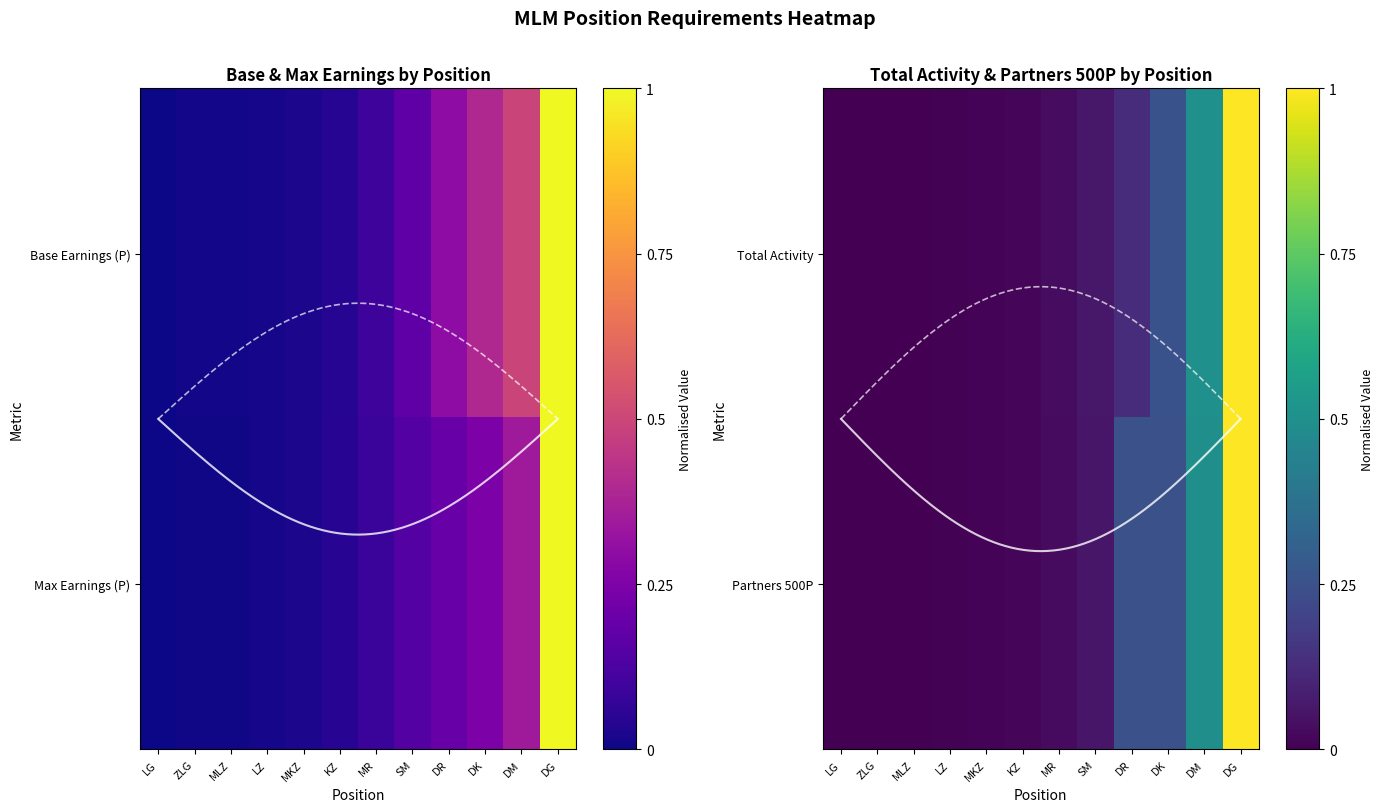

Rank the categories by Total Activity value from highest to lowest.

DG, DM, DK, DR, SM, MR, KZ, MKZ, LZ, MLZ, LG, ZLG